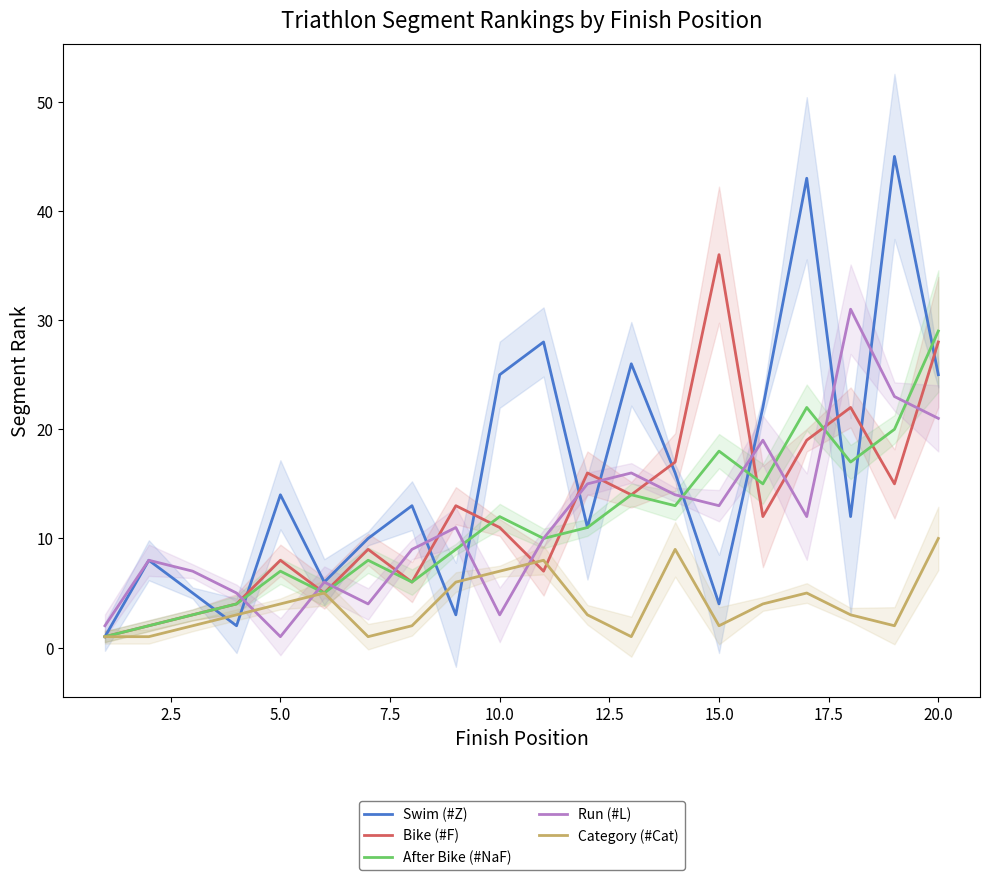

How many times do After Bike (#NaF) and Bike (#F) cross each other?

5